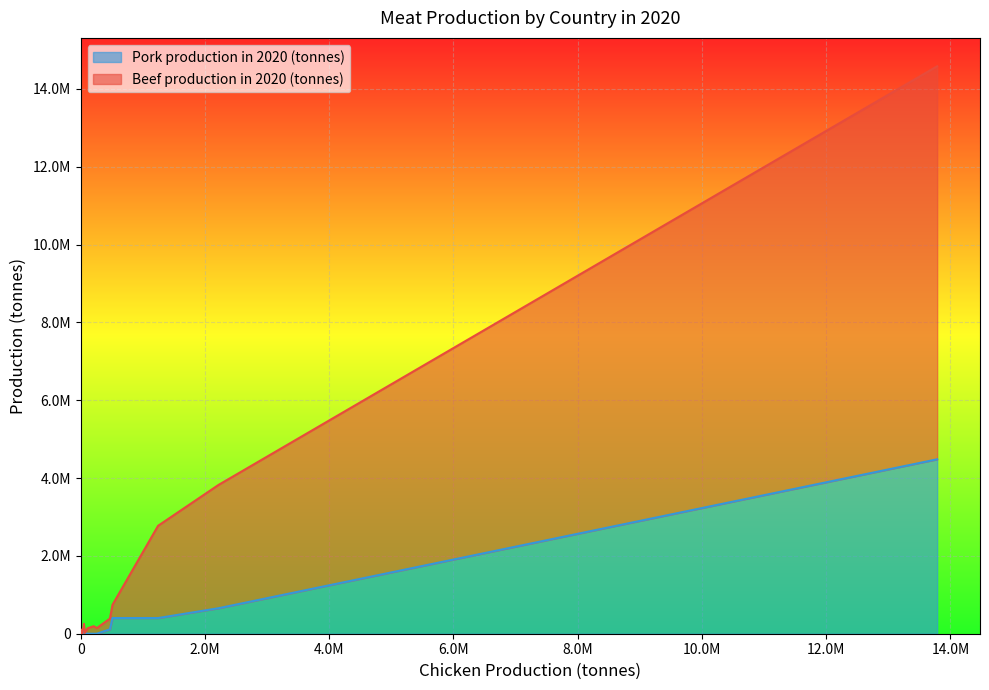

What are all the series names shown in the legend?

Pork production in 2020 (tonnes), Beef production in 2020 (tonnes)